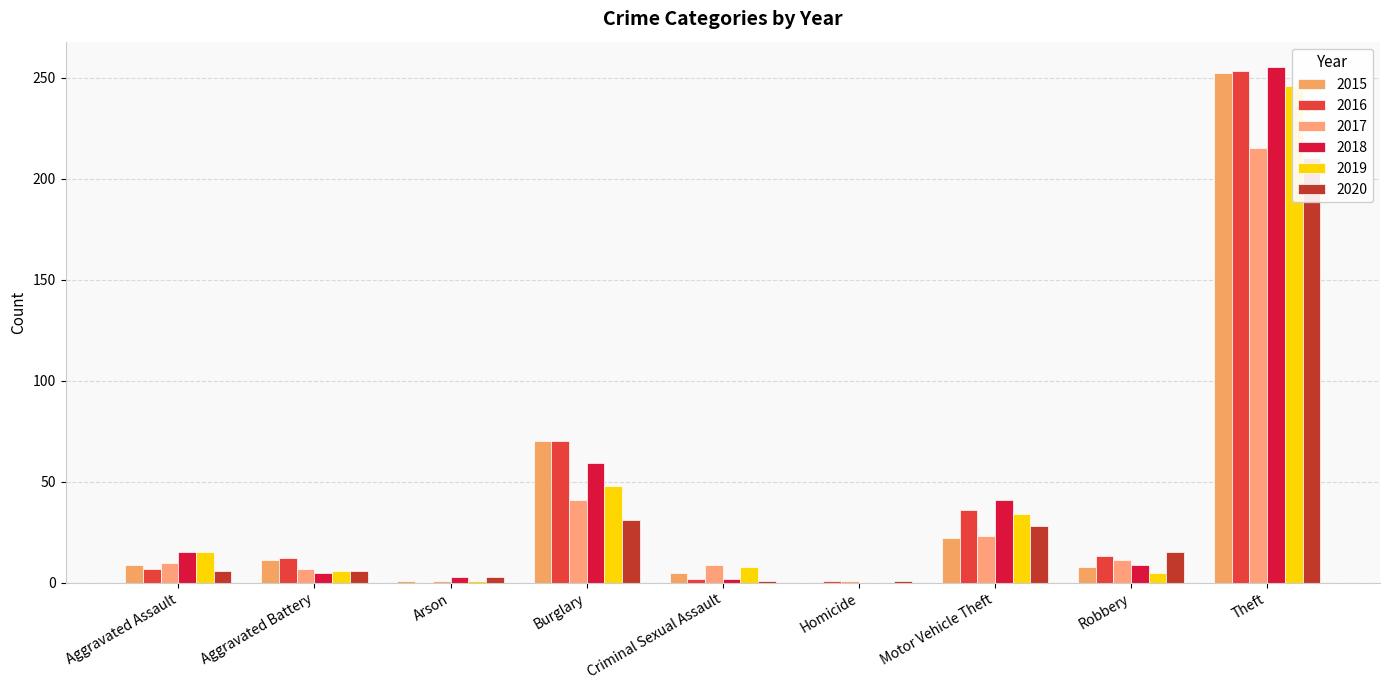

Are the bars grouped side by side (vs. stacked)?

Yes